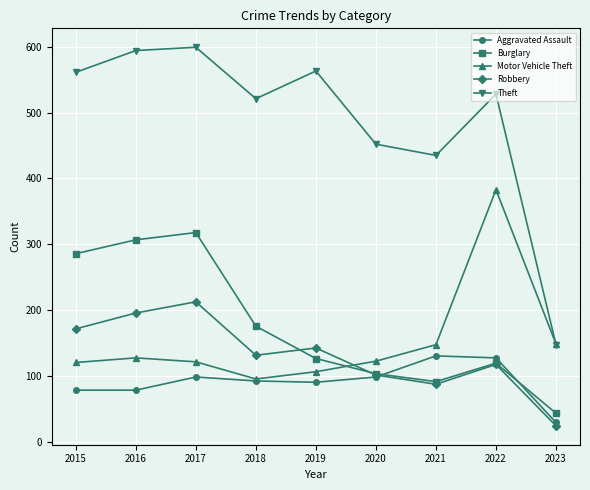

What are all the series names shown in the legend?

Aggravated Assault, Burglary, Motor Vehicle Theft, Robbery, Theft